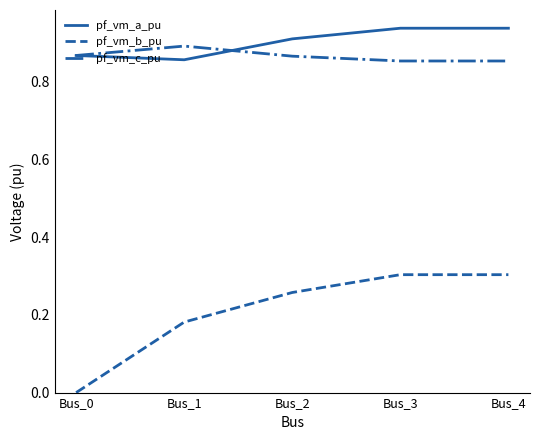

True or false: pf_vm_a_pu and pf_vm_b_pu intersect in this chart.

False